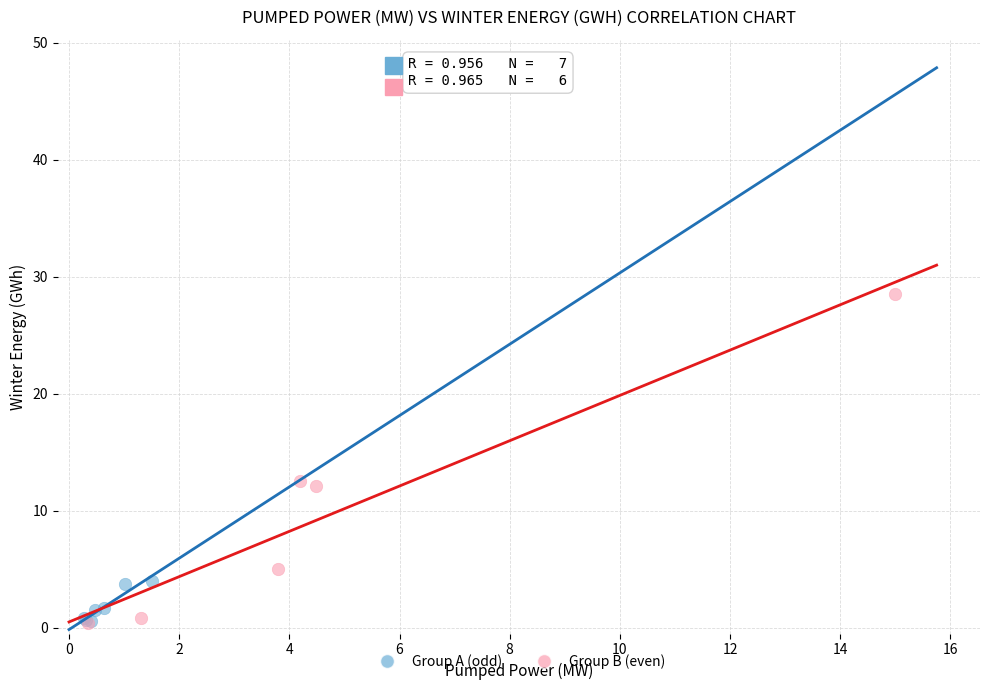

Which series has the widest spread of Y values?

Group B (even)